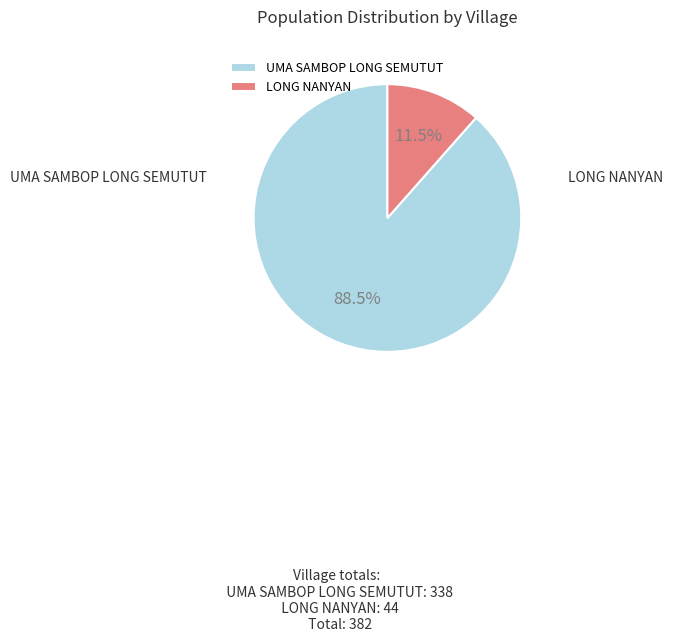

To the nearest percent, what percentage of the pie is UMA SAMBOP LONG SEMUTUT?

88%